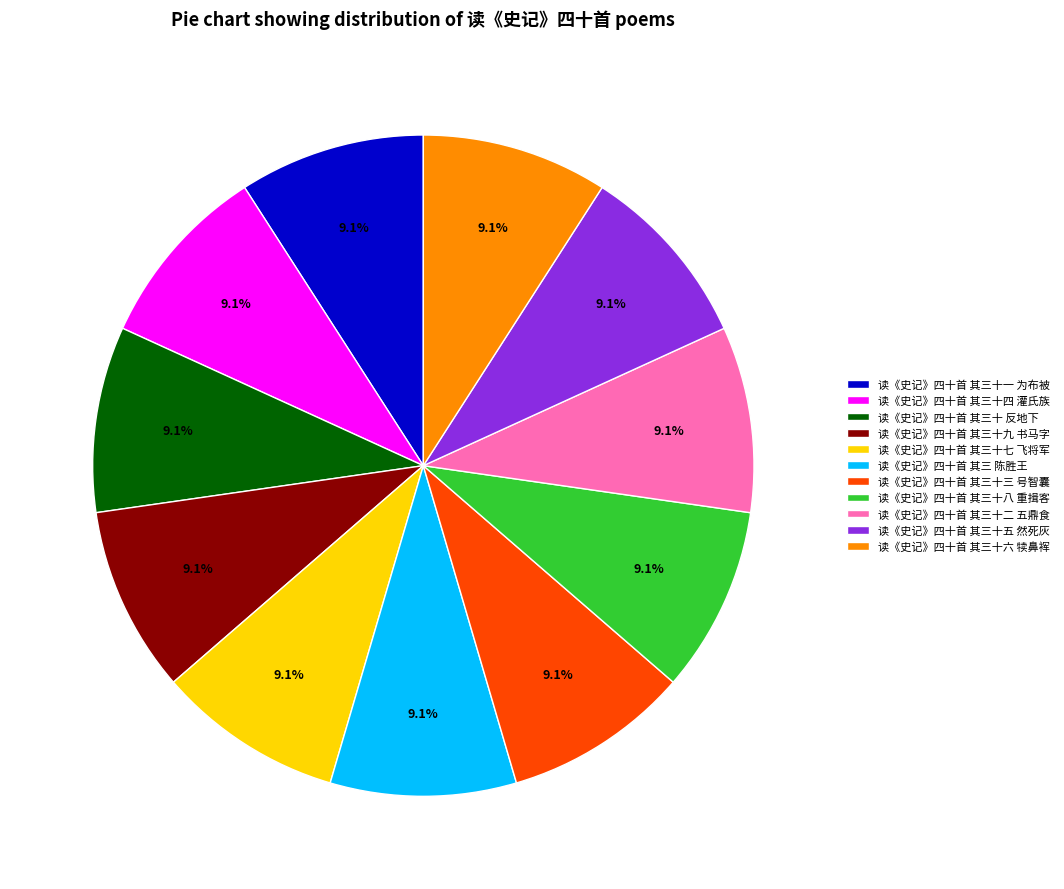

Is 读《史记》四十首 其三十八 重揖客 the majority of the pie?

No